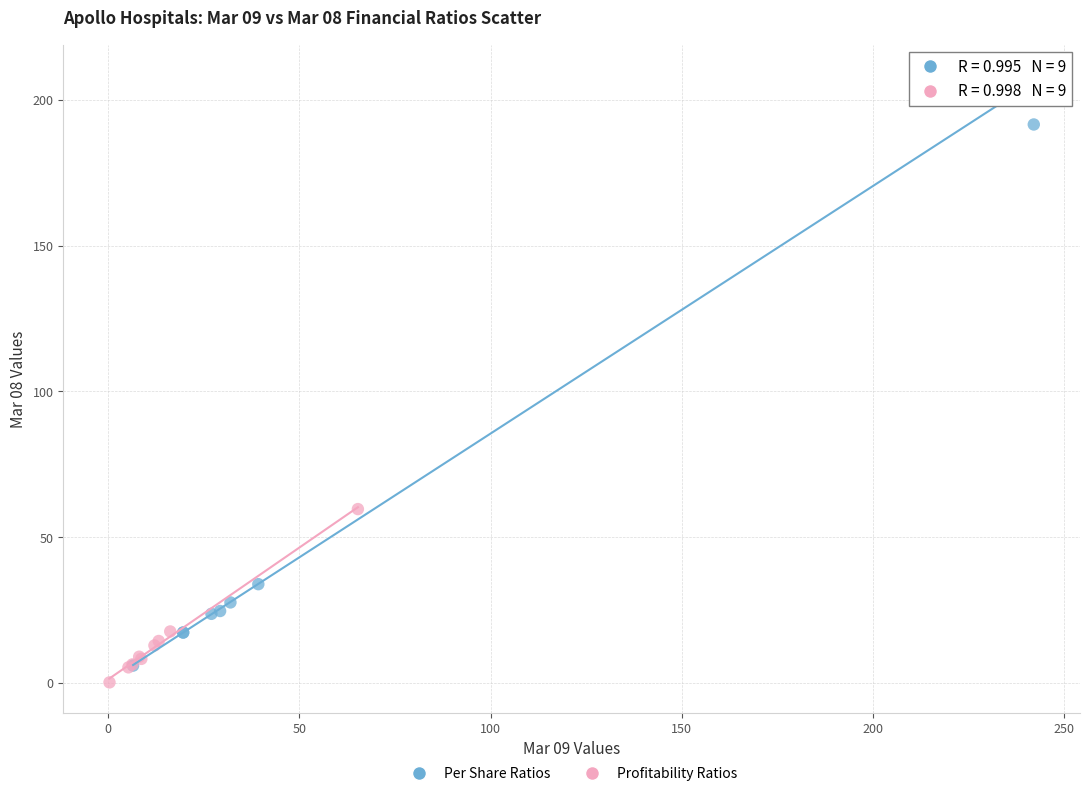

Which series contains the highest Y value?

Per Share Ratios